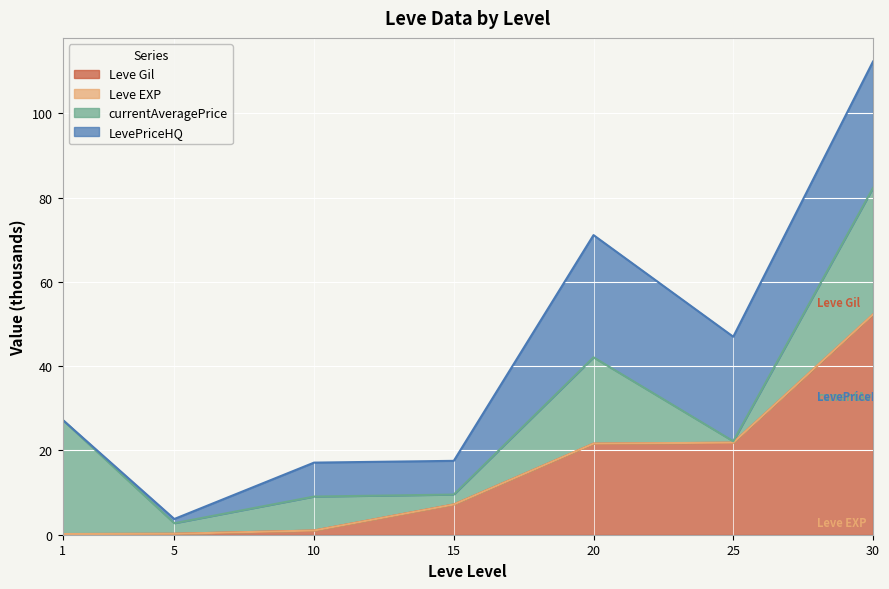

The value of Leve Gil at 25 is 21.8. True or false?

True